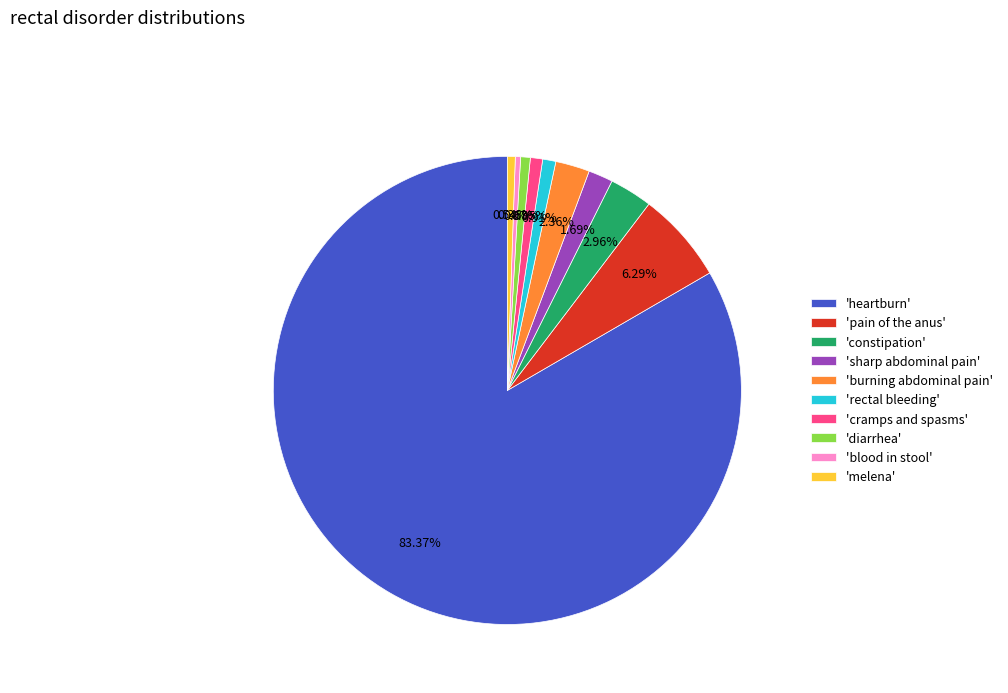

How many segments does this pie chart have?

10